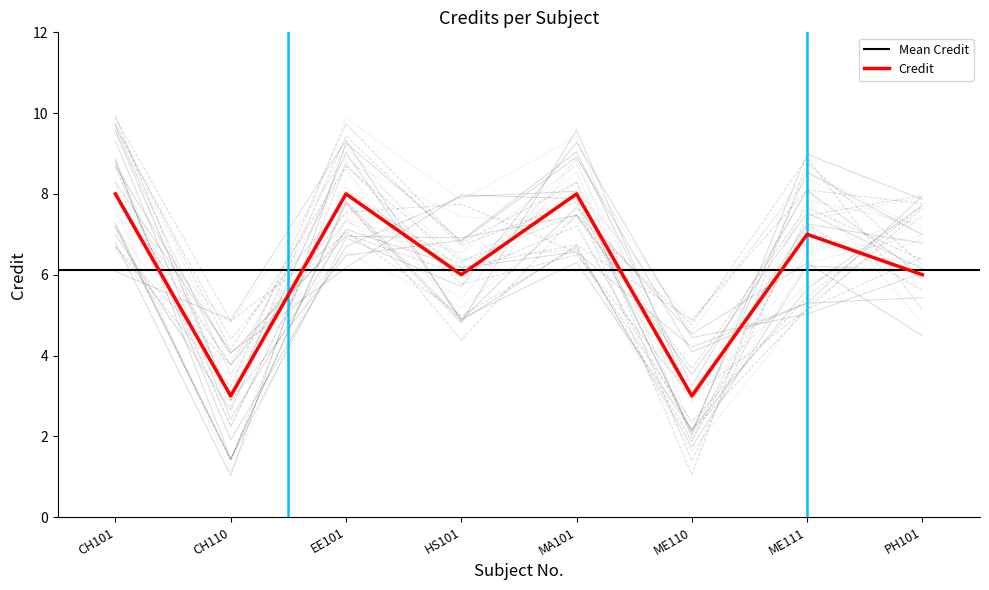

Reading left to right, extract all data points from this chart.

CH101=8	CH110=3	EE101=8	HS101=6	MA101=8	ME110=3	ME111=7	PH101=6